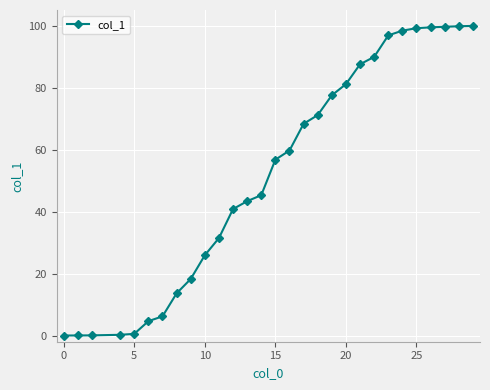

What is the value of the 13th point from the left?

43.3